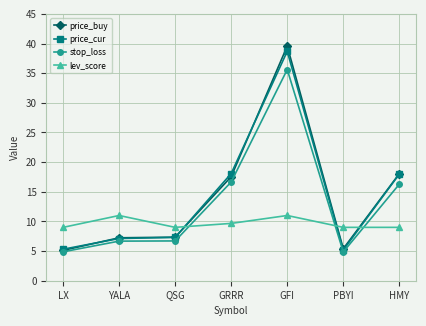

Read the price_buy value at QSG.

7.3